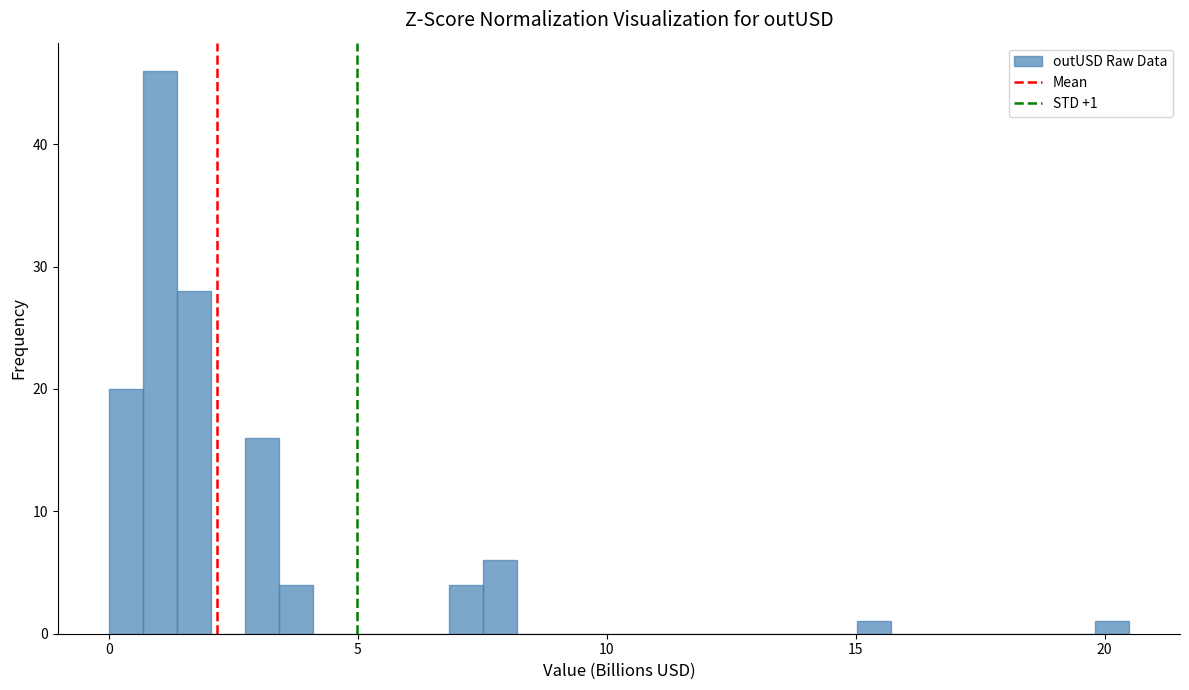

Around what value on the x-axis is the tallest bar? Give the approximate position of its centre, as read against the axis.

1.0